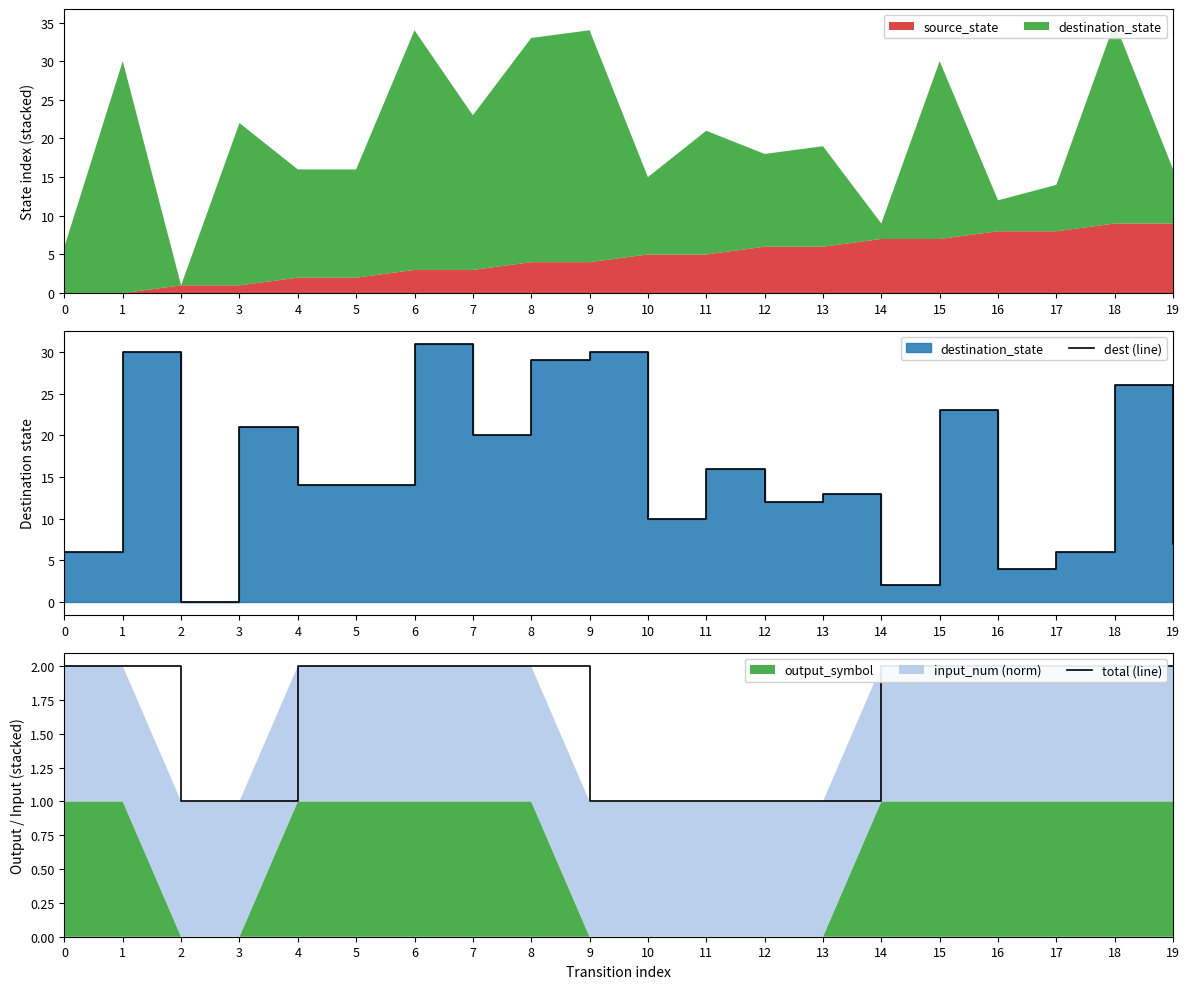

Rank the categories by dest (line) value from lowest to highest.

2, 14, 16, 0, 17, 19, 10, 12, 13, 4, 5, 11, 7, 3, 15, 18, 8, 1, 9, 6